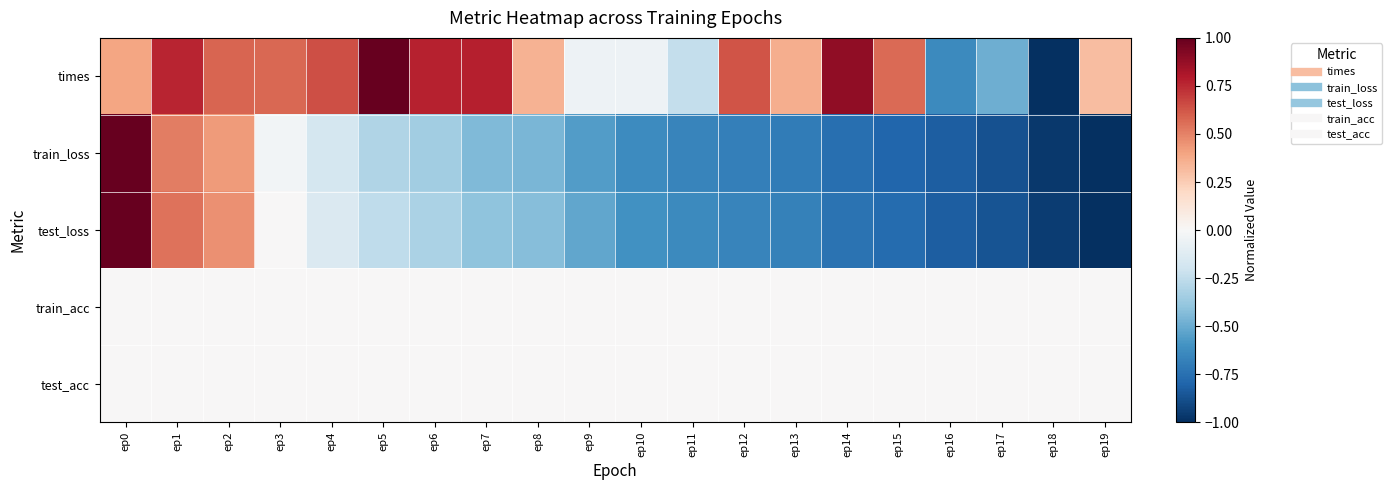

Count the number of data series in this chart.

5